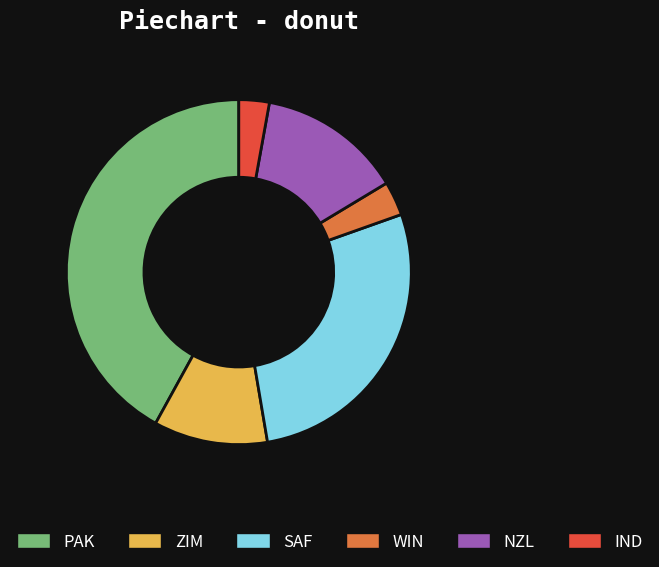

Which category has the biggest portion of the pie?

PAK